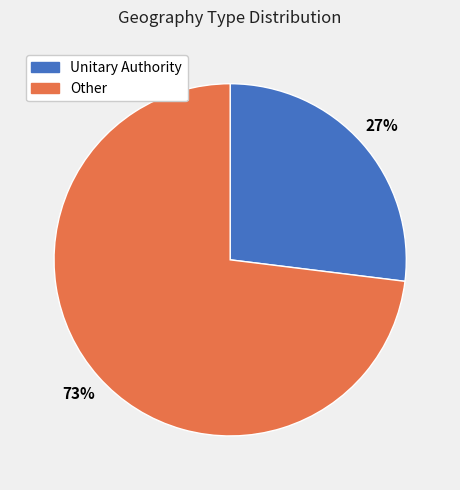

To the nearest percent, what is the difference between the Other and Unitary Authority slice percentages?

46%